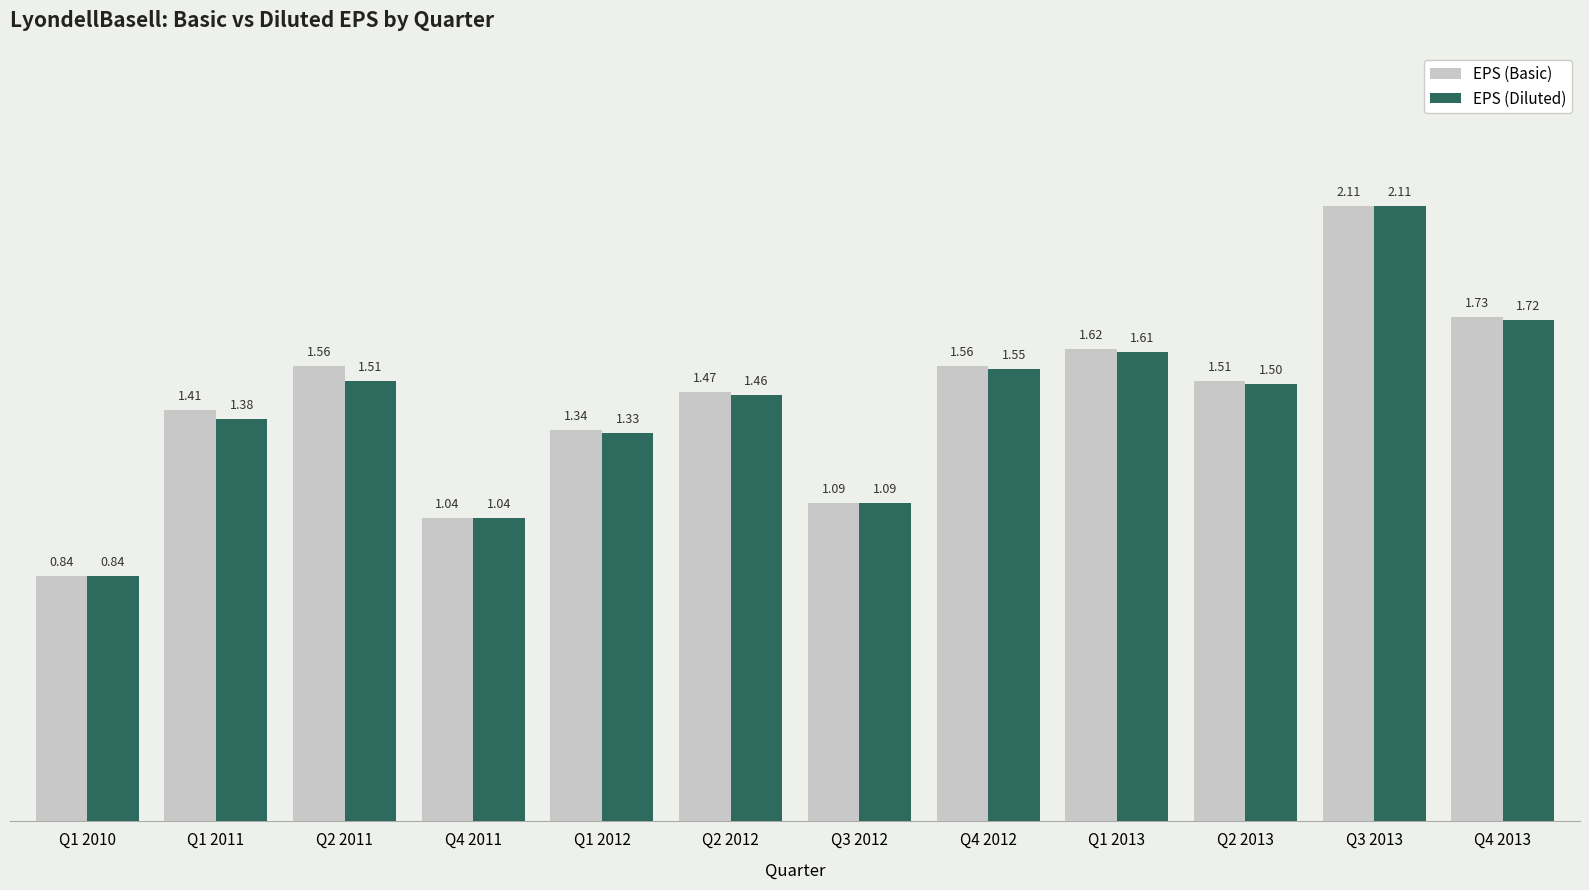

Are the bars horizontal?

No